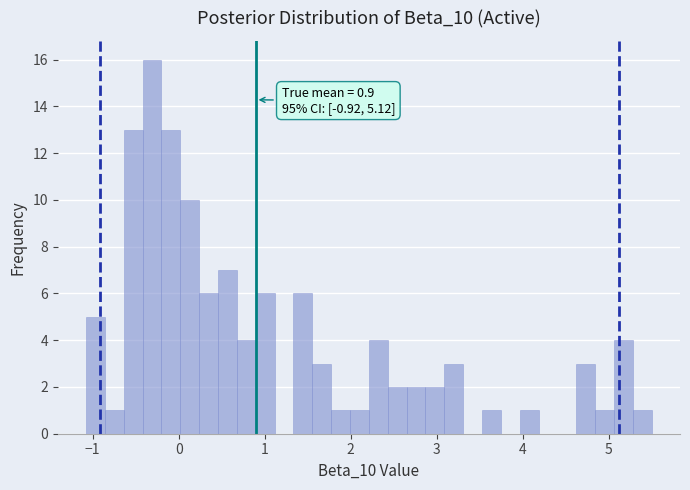

Around what value on the x-axis is the tallest bar? Give the approximate position of its centre, as read against the axis.

-0.3